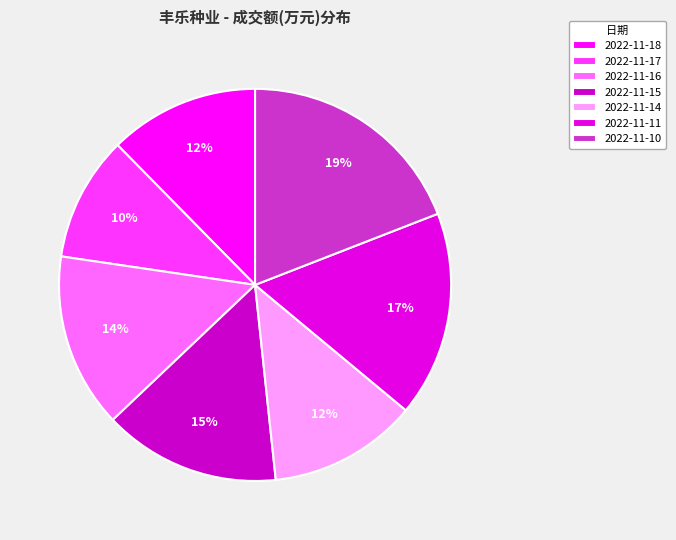

Is there any slice that represents more than half of the pie?

No